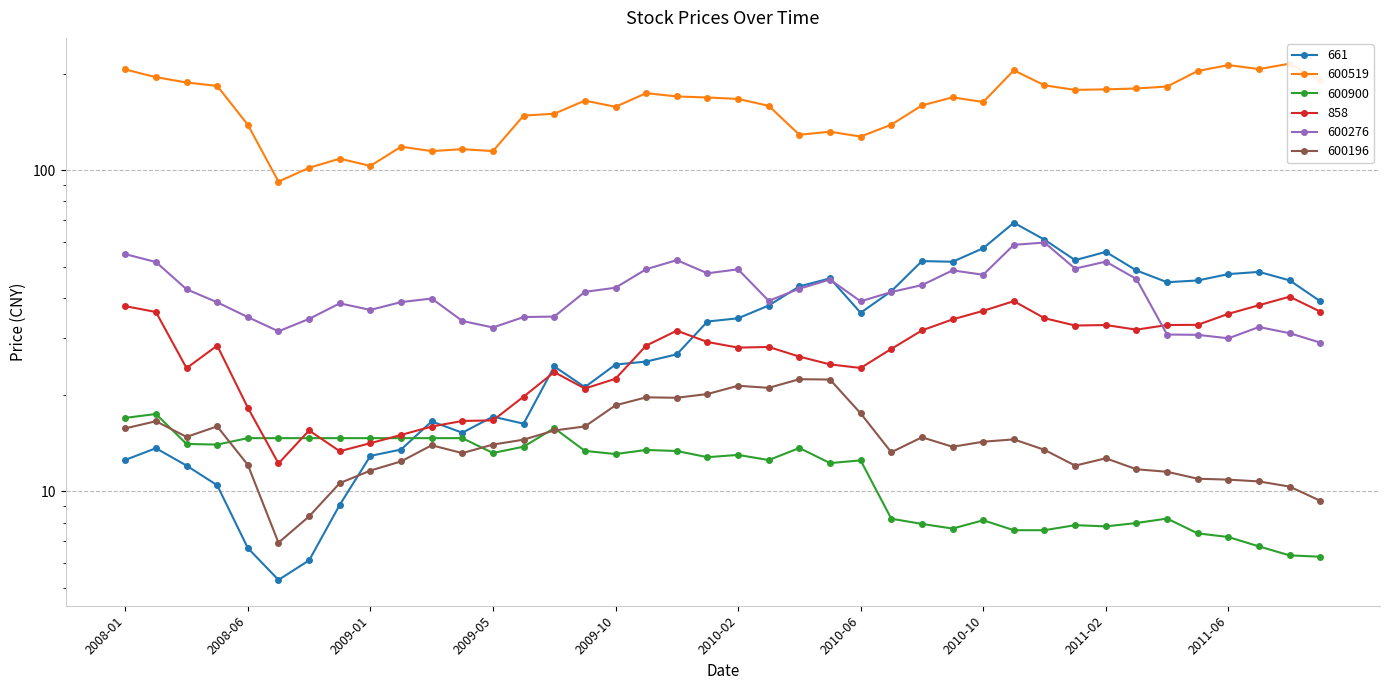

Is it true that 661 equals 46.1 at 2010-05?

True